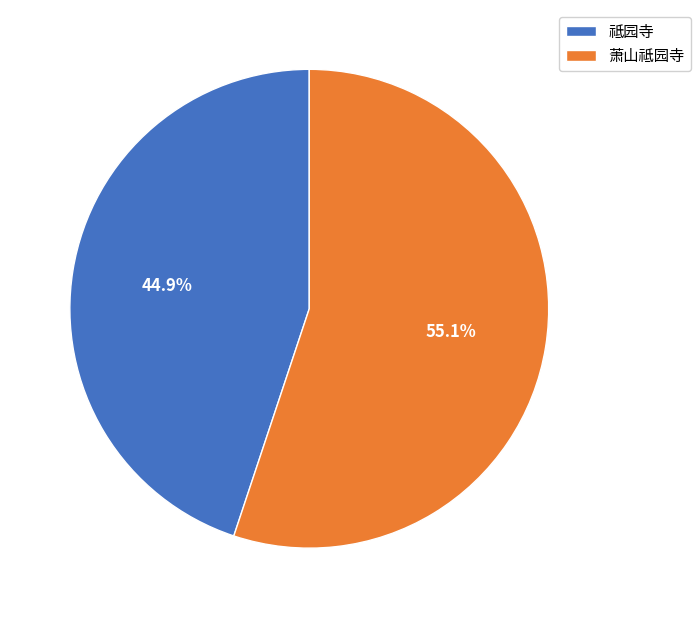

Do 祗园寺 and 萧山祗园寺 together represent more than half of the pie?

Yes